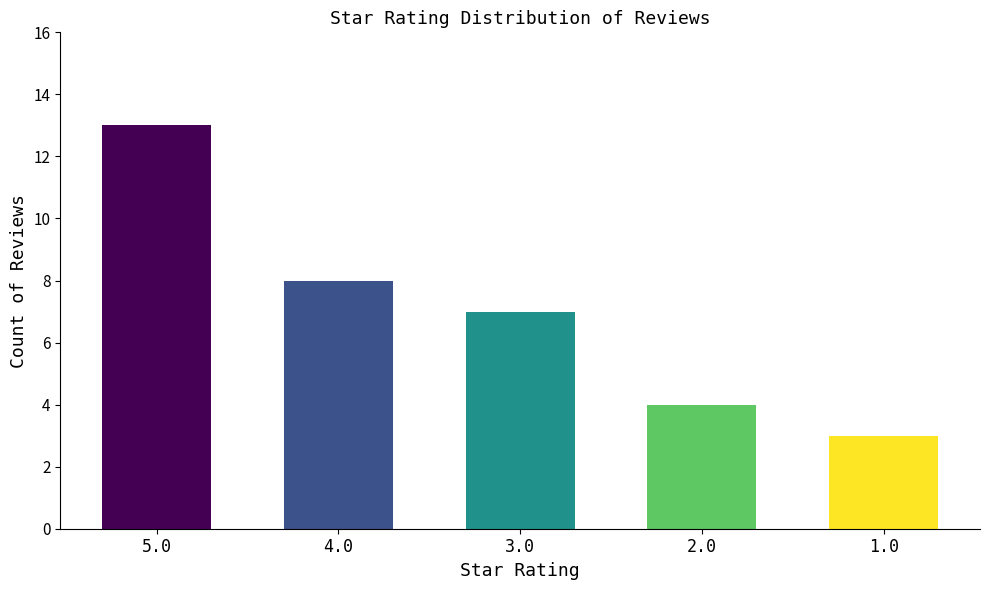

The value at 5.0 is 23. True or false?

False